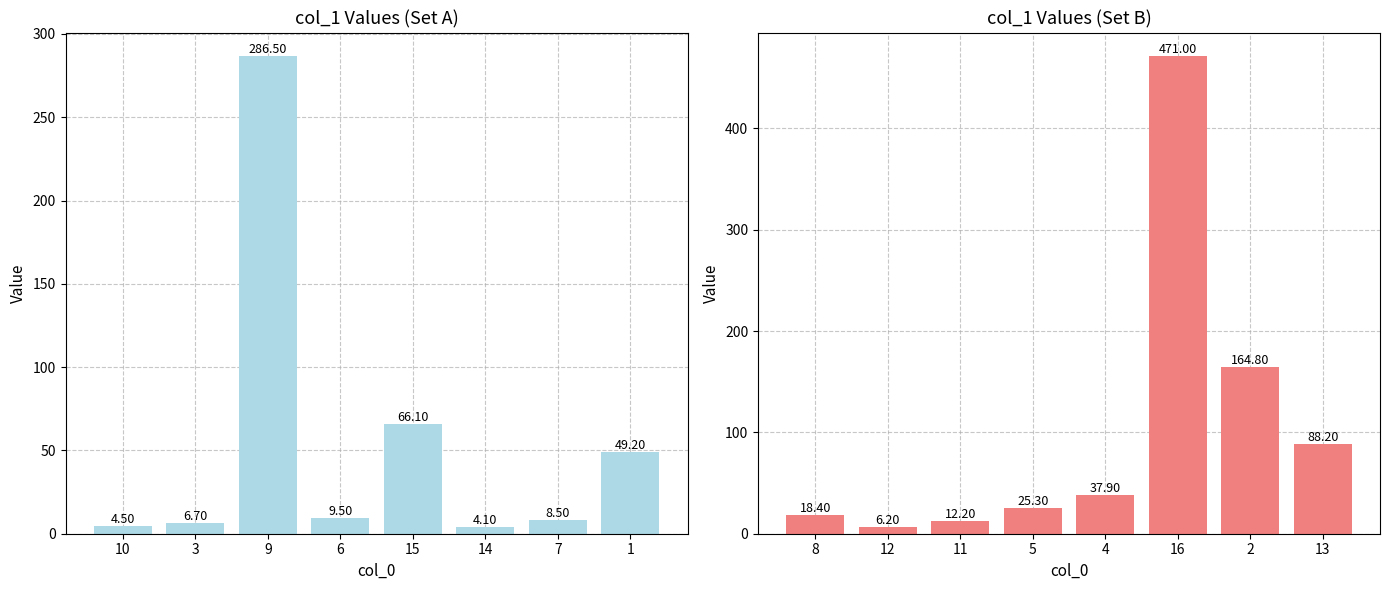

The col_1 (second half) series shows 135.7 at 13. True or false?

False